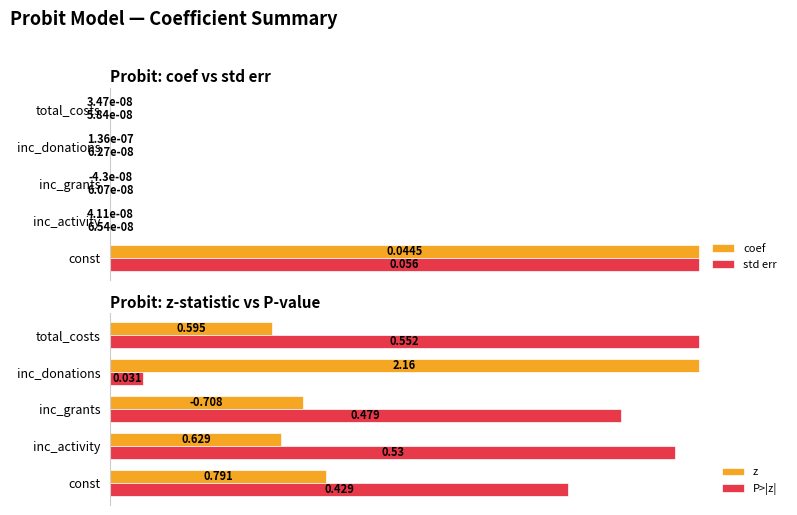

Count the number of data series in this chart.

4